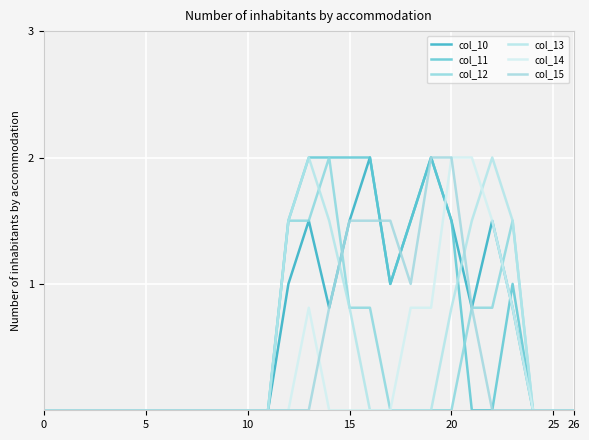

Reading left to right, extract all data points from this chart.

col_10: 0.0	0.0	0.0	0.0	0.0	0.0	0.0	0.0	0.0	0.0	0.0	0.0	1.0	1.5	0.8	1.5	2.0	1.0	1.5	2.0	1.5	0.8	1.5	0.8	0.0	0.0	0.0
col_11: 0.0	0.0	0.0	0.0	0.0	0.0	0.0	0.0	0.0	0.0	0.0	0.0	1.5	2.0	2.0	2.0	2.0	1.0	1.5	2.0	1.5	0.0	0.0	1.0	0.0	0.0	0.0
col_12: 0.0	0.0	0.0	0.0	0.0	0.0	0.0	0.0	0.0	0.0	0.0	0.0	1.5	1.5	2.0	0.8	0.8	0.0	0.0	0.0	0.0	0.8	0.8	1.5	0.0	0.0	0.0
col_13: 0.0	0.0	0.0	0.0	0.0	0.0	0.0	0.0	0.0	0.0	0.0	0.0	1.5	2.0	1.5	0.8	0.0	0.0	0.0	0.0	0.8	1.5	2.0	1.5	0.0	0.0	0.0
col_14: 0.0	0.0	0.0	0.0	0.0	0.0	0.0	0.0	0.0	0.0	0.0	0.0	0.0	0.8	0.0	0.0	0.0	0.0	0.8	0.8	2.0	2.0	1.5	0.8	0.0	0.0	0.0
col_15: 0.0	0.0	0.0	0.0	0.0	0.0	0.0	0.0	0.0	0.0	0.0	0.0	0.0	0.0	0.8	1.5	1.5	1.5	1.0	2.0	2.0	0.8	0.0	0.0	0.0	0.0	0.0